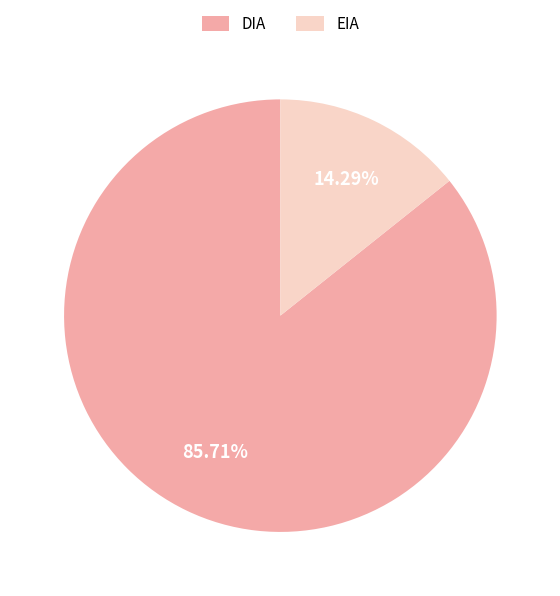

To the nearest percent, what is the difference between the DIA and EIA slice percentages?

71%